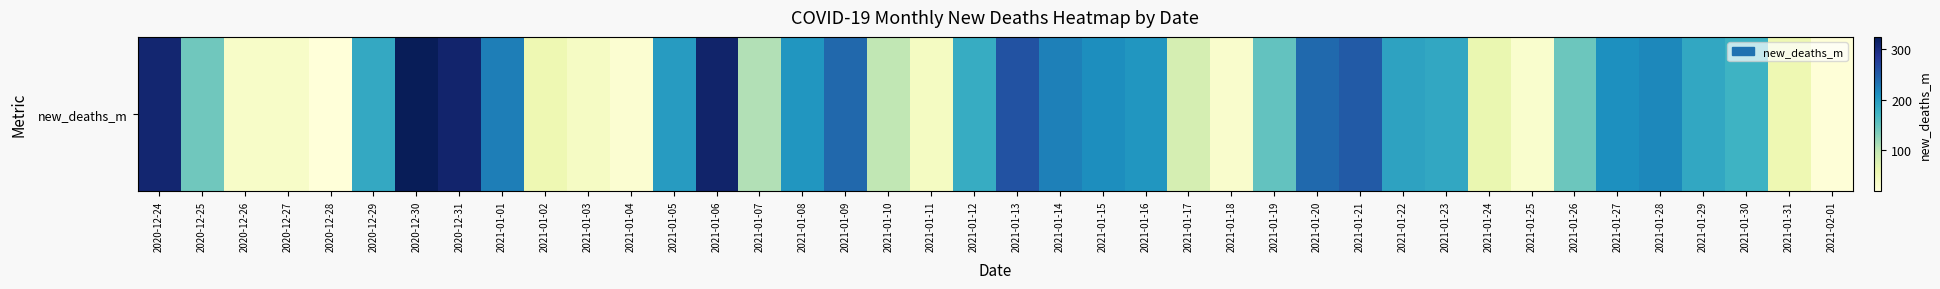

What value does the data have at 2021-01-21?

251